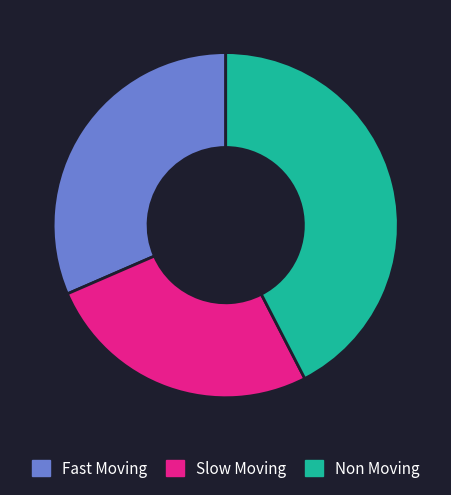

True or false: Fast Moving accounts for 32% of the total.

True